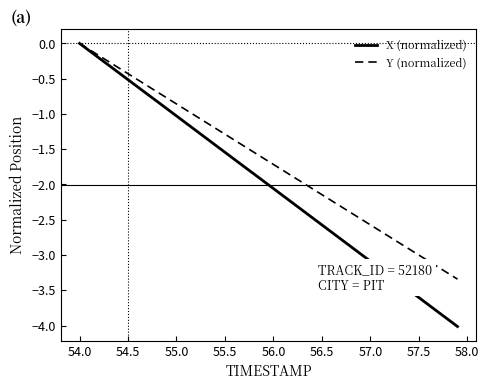

How many values in X (normalized) are below zero?

39